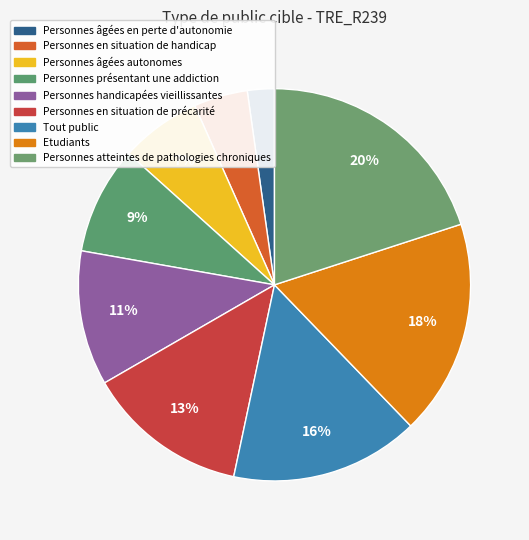

How many segments does this pie chart have?

9